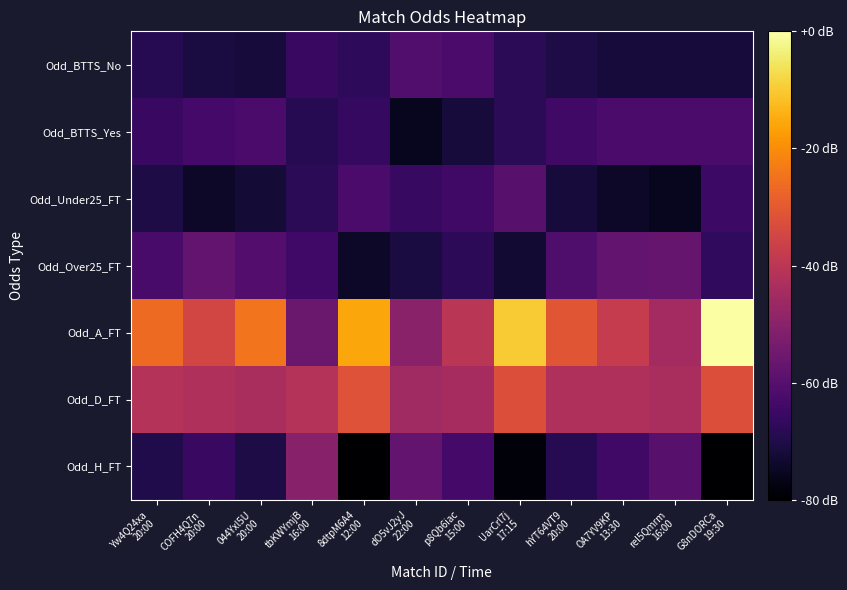

Between 8dtpM6A4
12:00 and dO5vJ2yJ
22:00, which is larger?

dO5vJ2yJ
22:00